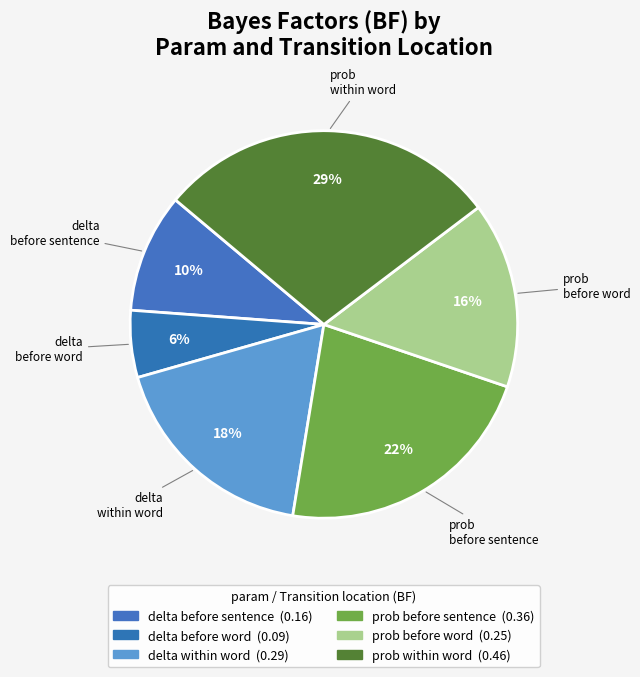

Which category has the biggest portion of the pie?

prob within word